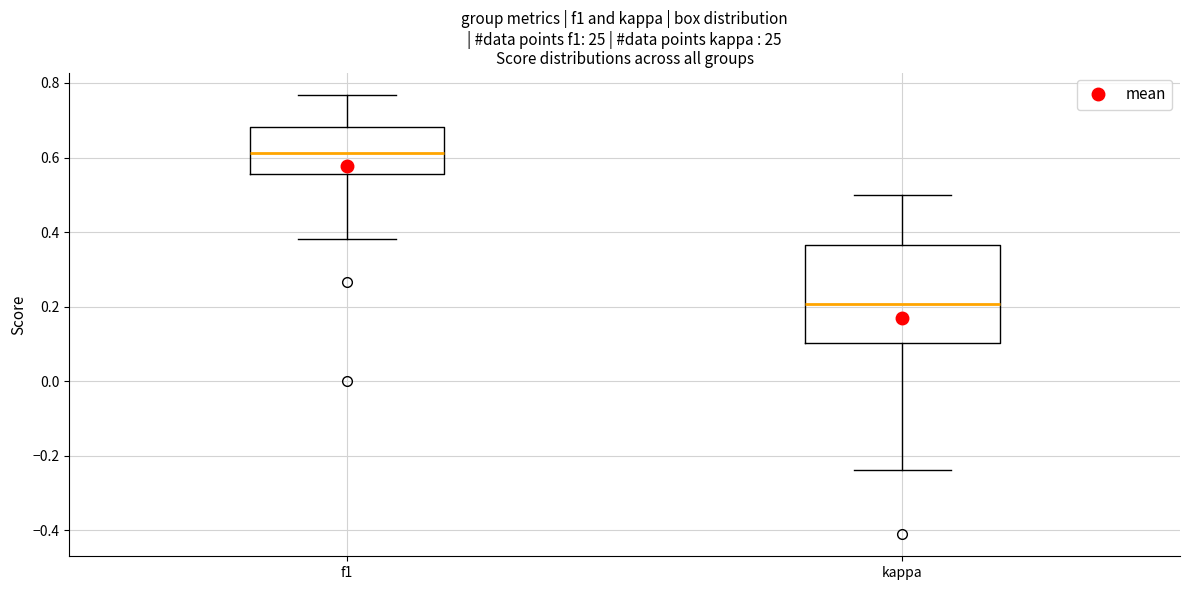

Reading left to right, transcribe this box plot: for each box, give where its median line is, the range the box spans, and where its two whiskers end, as read against the y-axis. The values are not printed on the chart, so give them approximately, as read against the axis.

f1: median 0.62, box 0.56 to 0.68, whiskers 0.38 to 0.76
kappa: median 0.20, box 0.10 to 0.36, whiskers -0.24 to 0.50